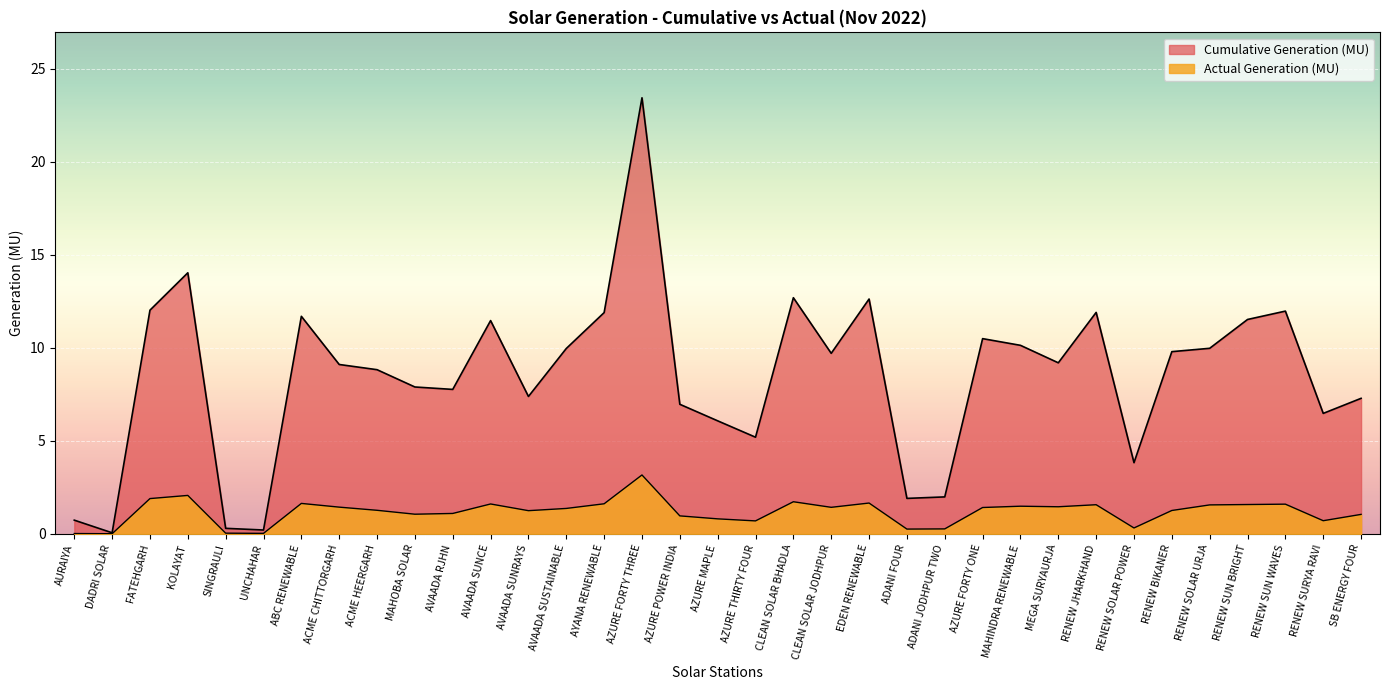

At which category does Cumulative Generation (MU) reach its first local valley?

DADRI SOLAR